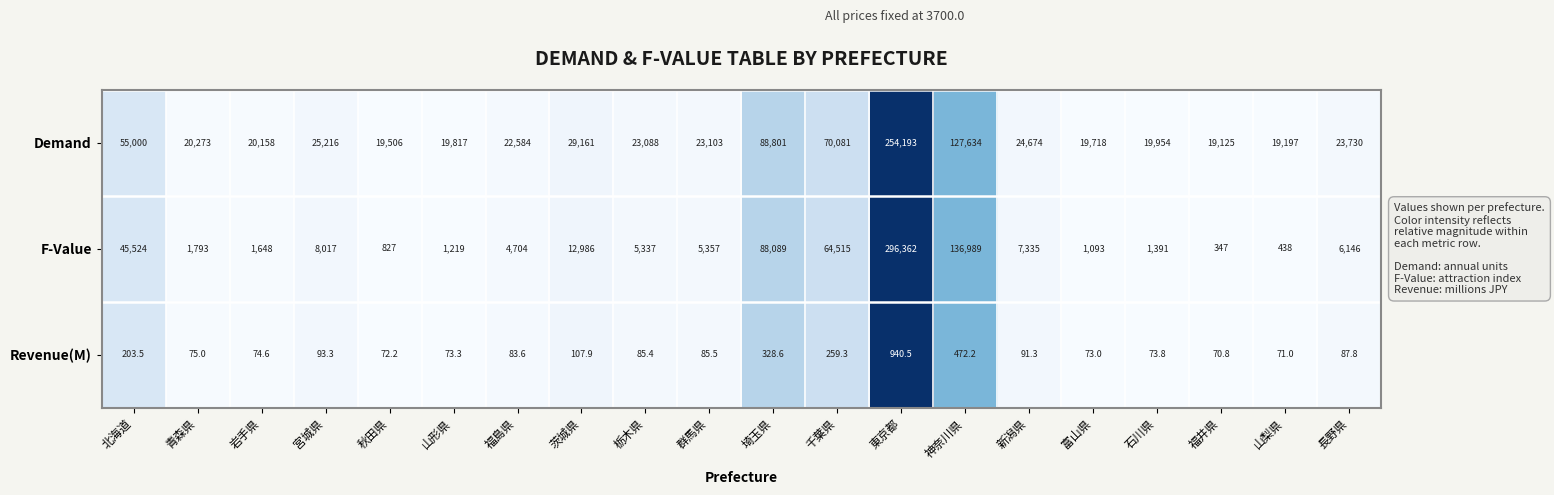

How many categories are shown in the chart?

20